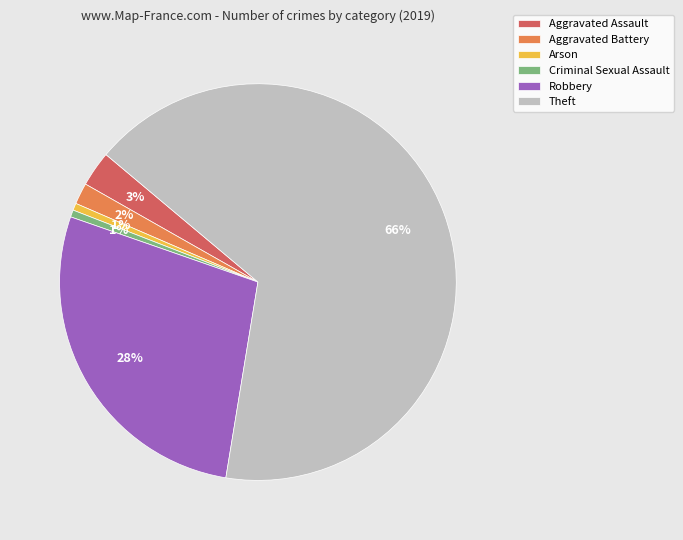

Is Aggravated Assault the majority of the pie?

No